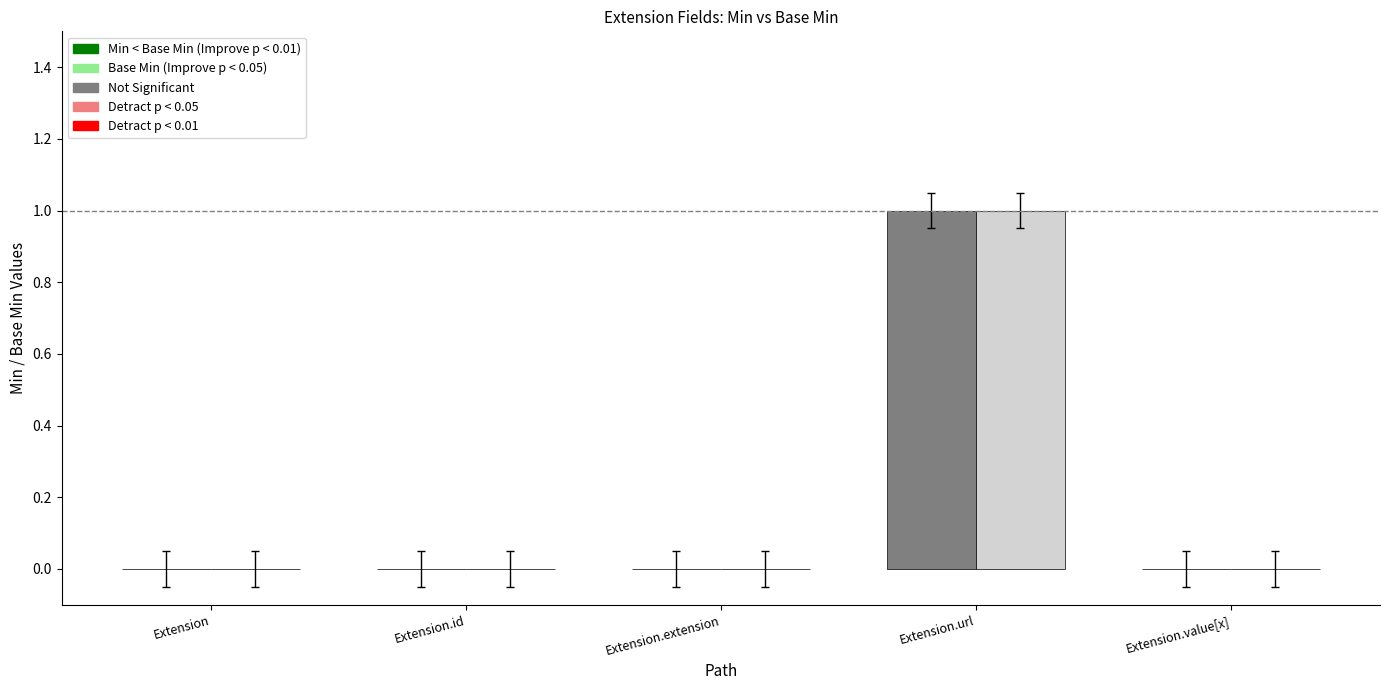

Reading left to right, transcribe all the data shown in this chart.

Min: Extension=0	Extension.id=0	Extension.extension=0	Extension.url=1	Extension.value[x]=0
Base Min: Extension=0	Extension.id=0	Extension.extension=0	Extension.url=1	Extension.value[x]=0